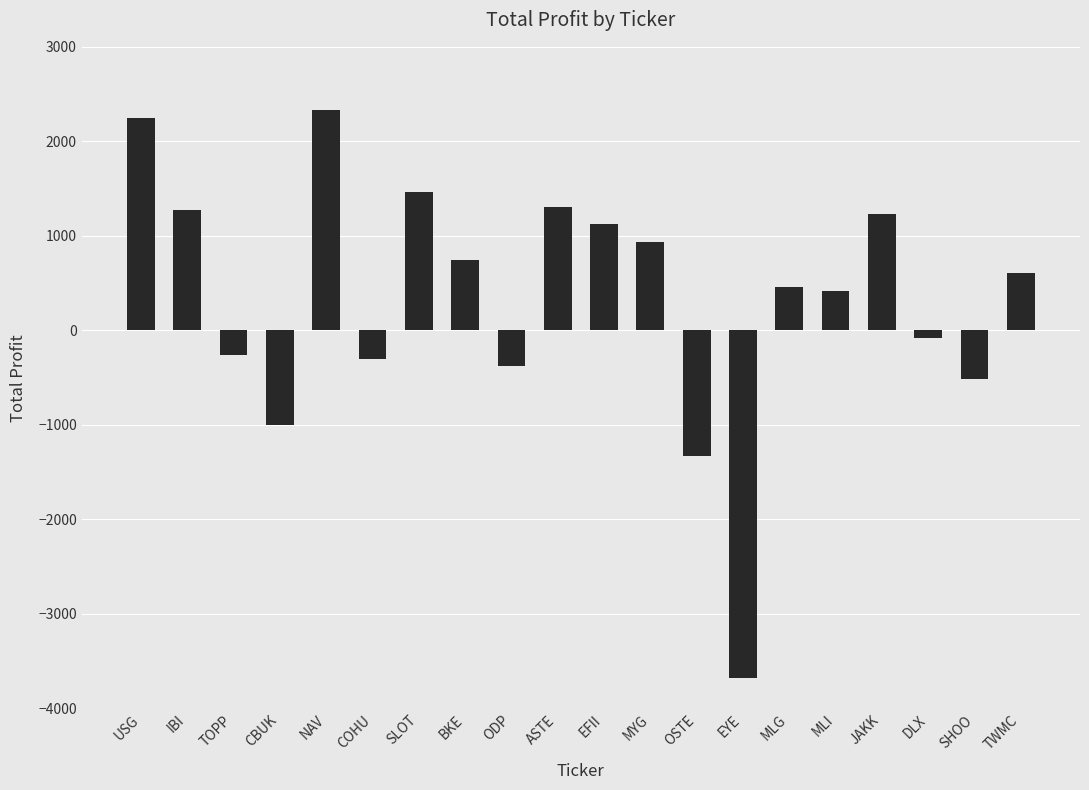

What is the label of the 3rd bar from the right?

DLX